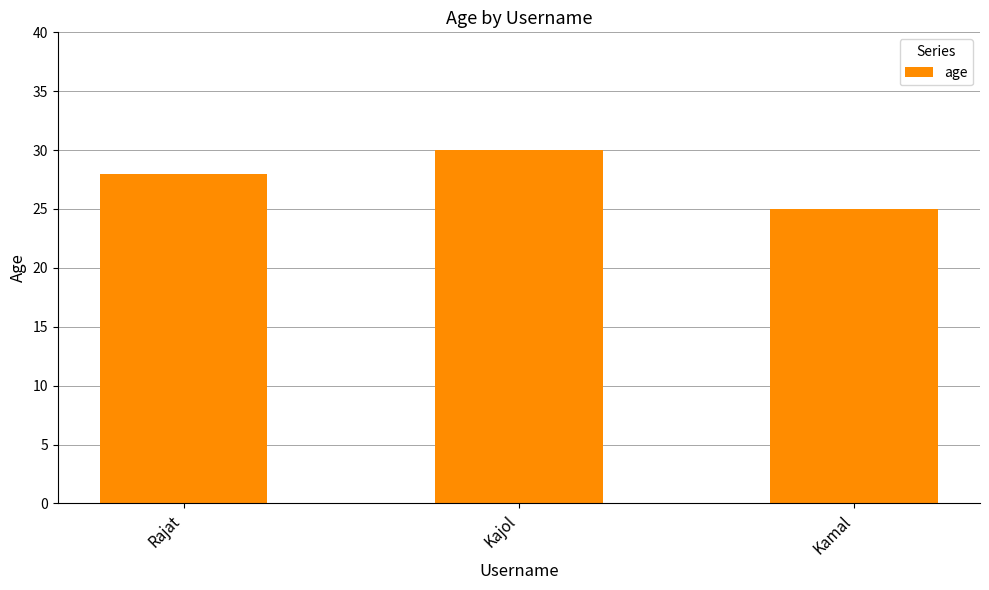

What is the label of the 2nd bar from the left?

Kajol